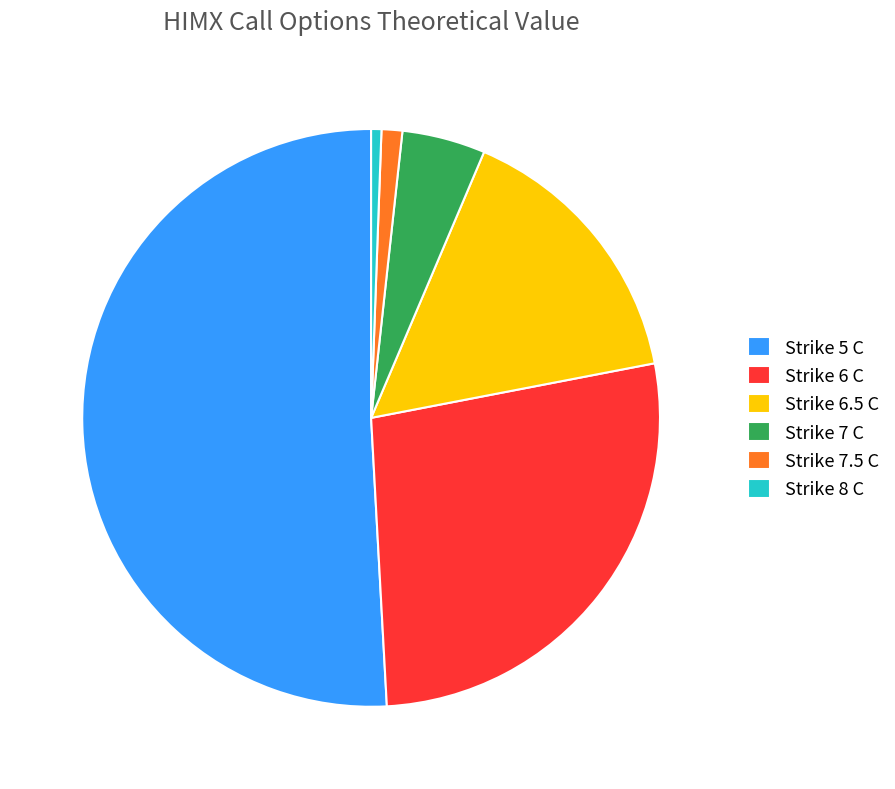

What is the smallest slice in the pie chart?

Strike 8 C